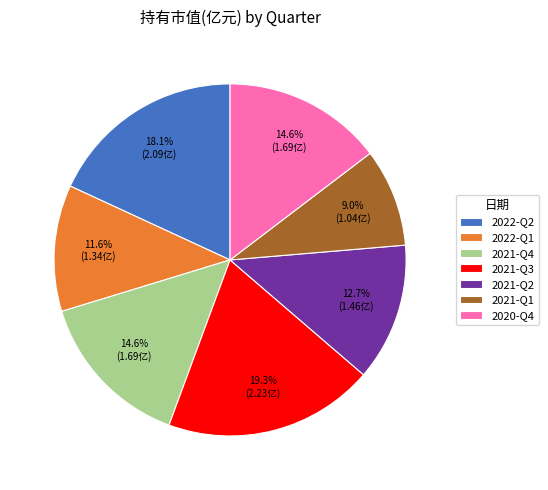

Is it true that 2021-Q1 is 21% of the pie?

False